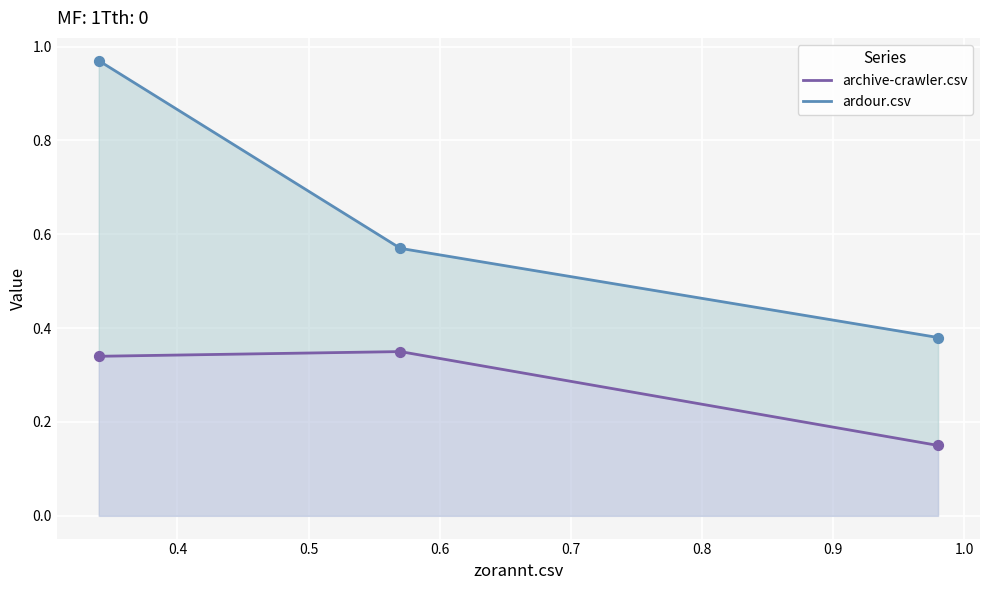

Which series reaches the minimum Y coordinate?

archive-crawler.csv